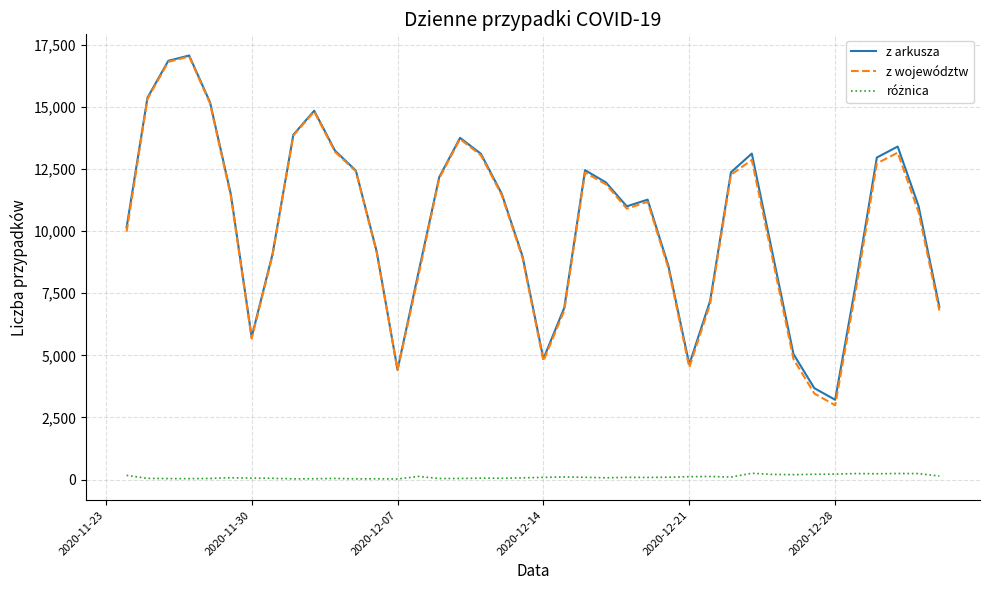

In z arkusza, how many points are higher than both neighbors (excluding endpoints)?

7